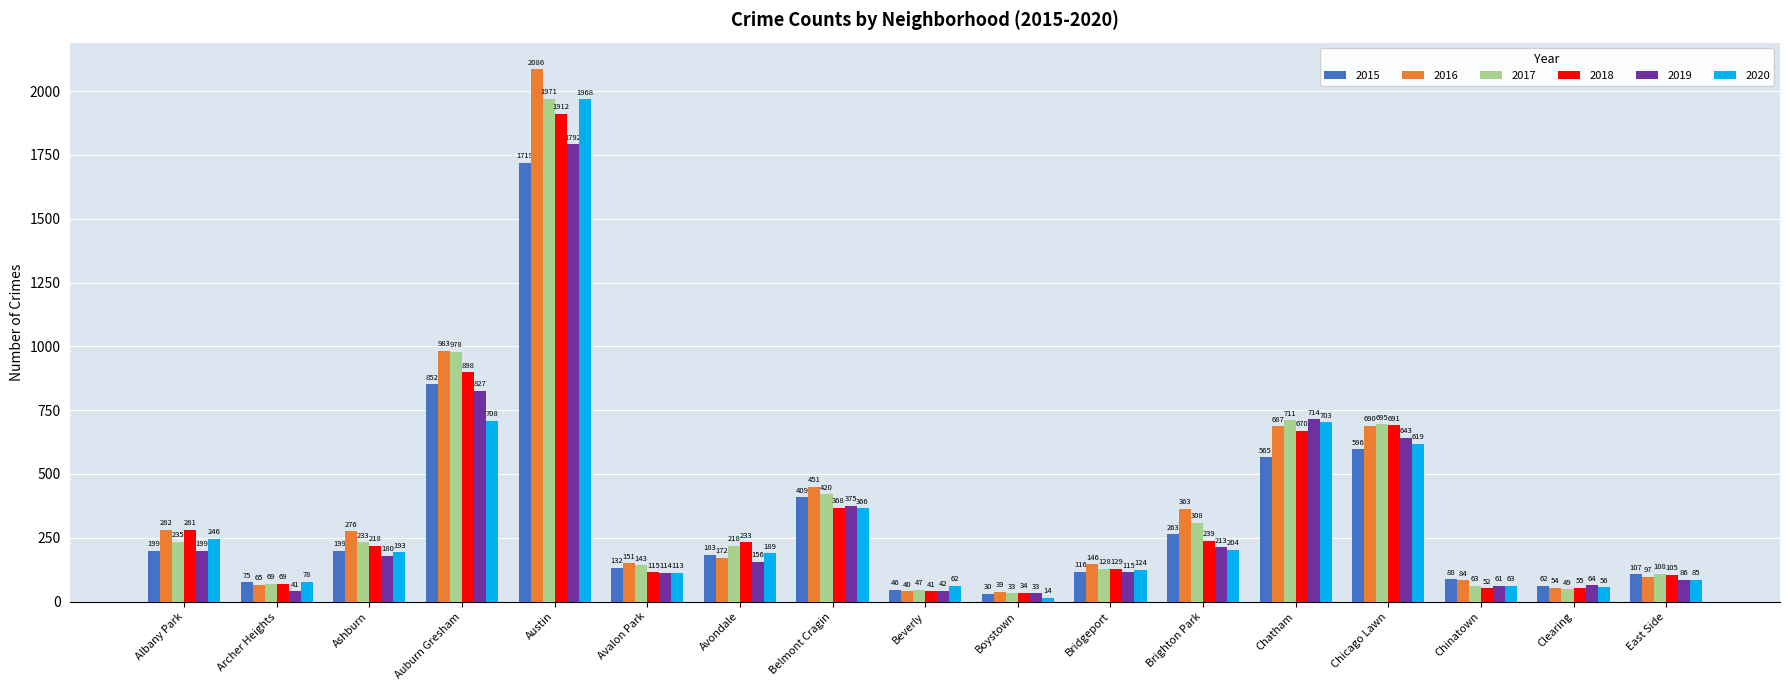

Is it true that 2016 equals 40 at Beverly?

True